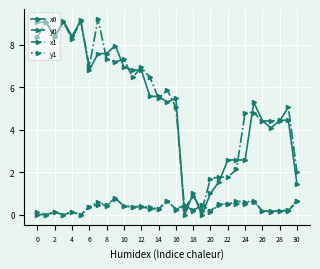

At how many categories does at least one series exceed 3?

23